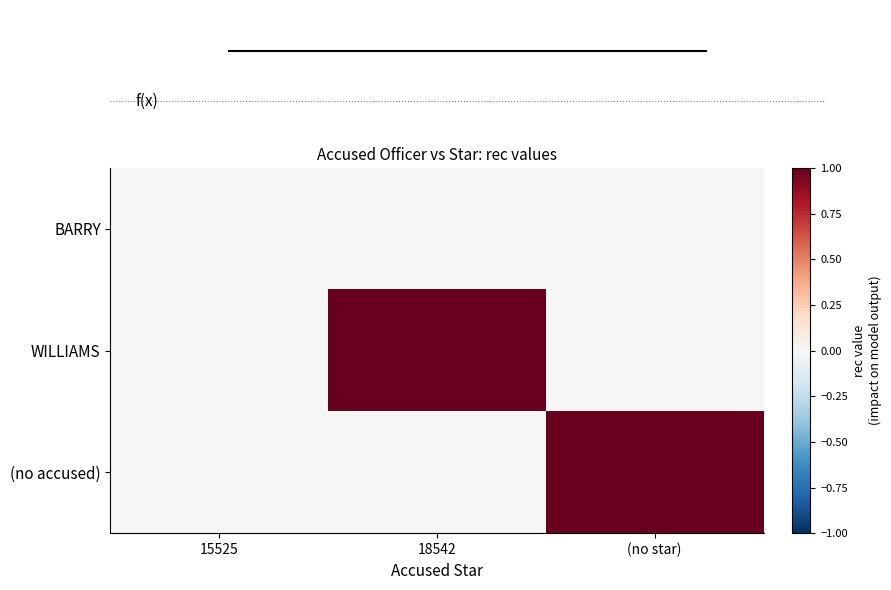

Reading left to right, list all the values displayed in this chart.

BARRY: 15525=0	18542=0	(no star)=0
WILLIAMS: 15525=0	18542=1	(no star)=0
(no accused): 15525=0	18542=0	(no star)=1